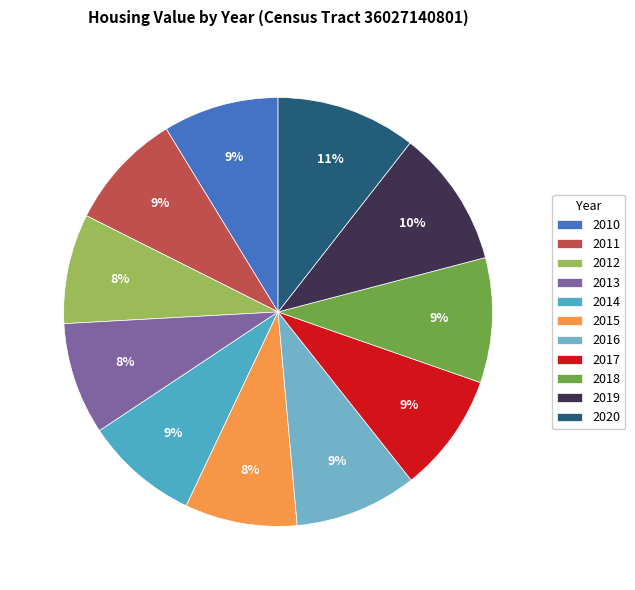

Is 2012 the majority of the pie?

No